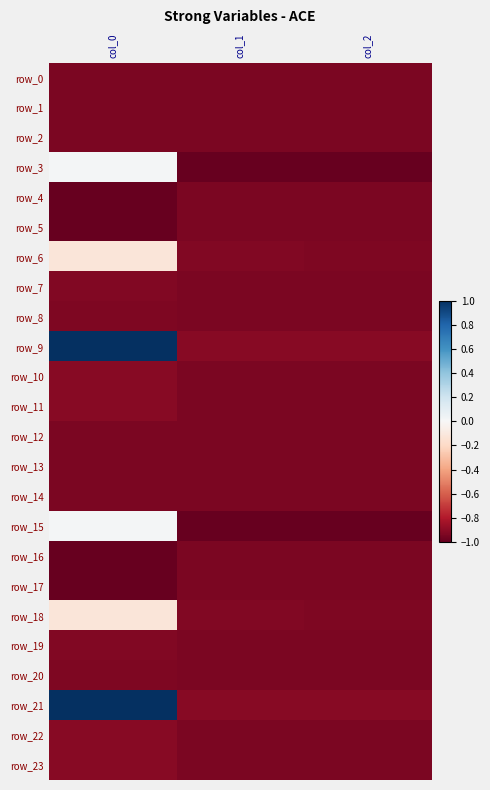

Which series has the widest spread of values?

row_21